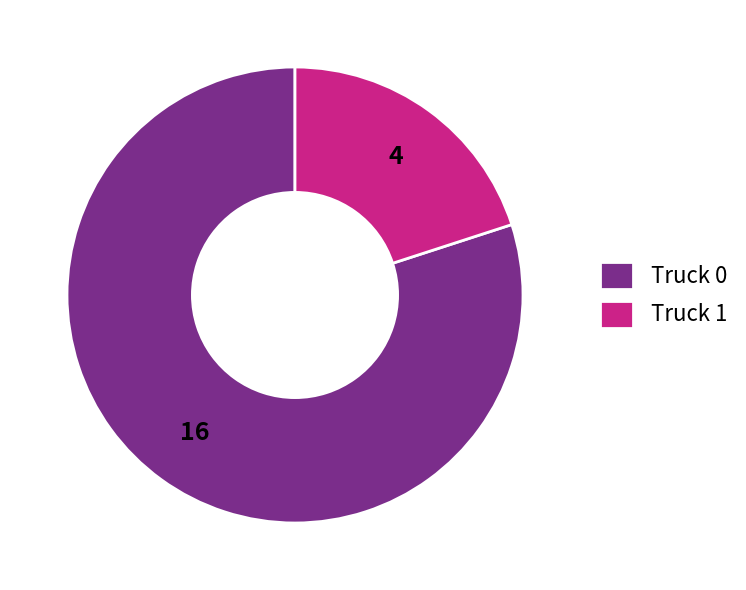

Rank the categories by value from highest to lowest.

Truck 0, Truck 1